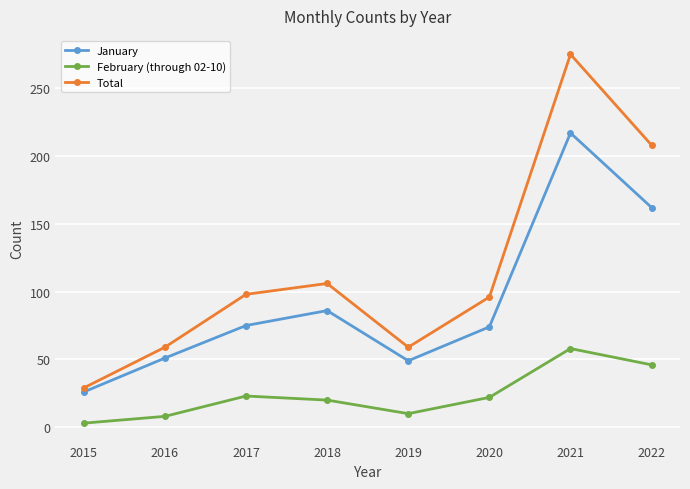

What is the difference between the maximum and minimum values in the Total series?

246